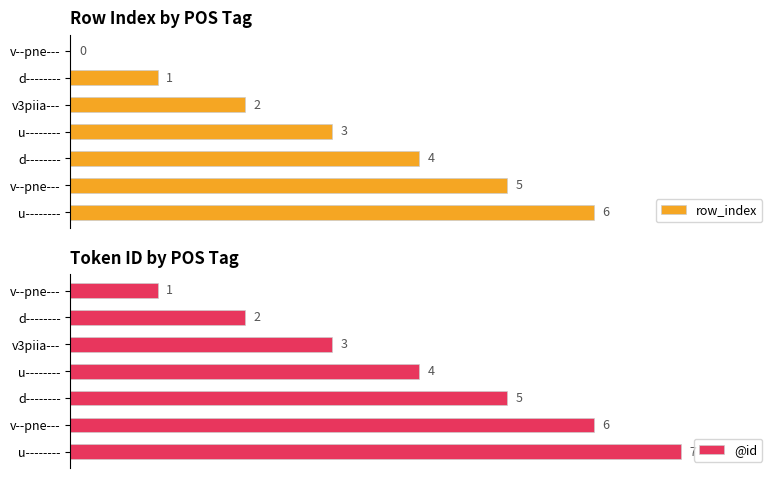

How many data points does each series have?

7